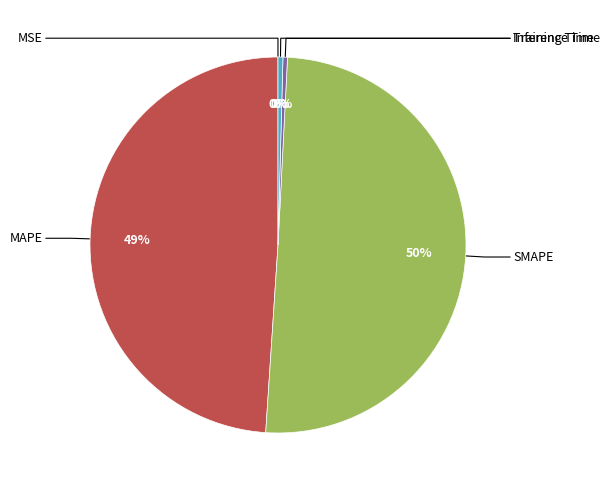

To the nearest percent, what is the average slice percentage?

20%